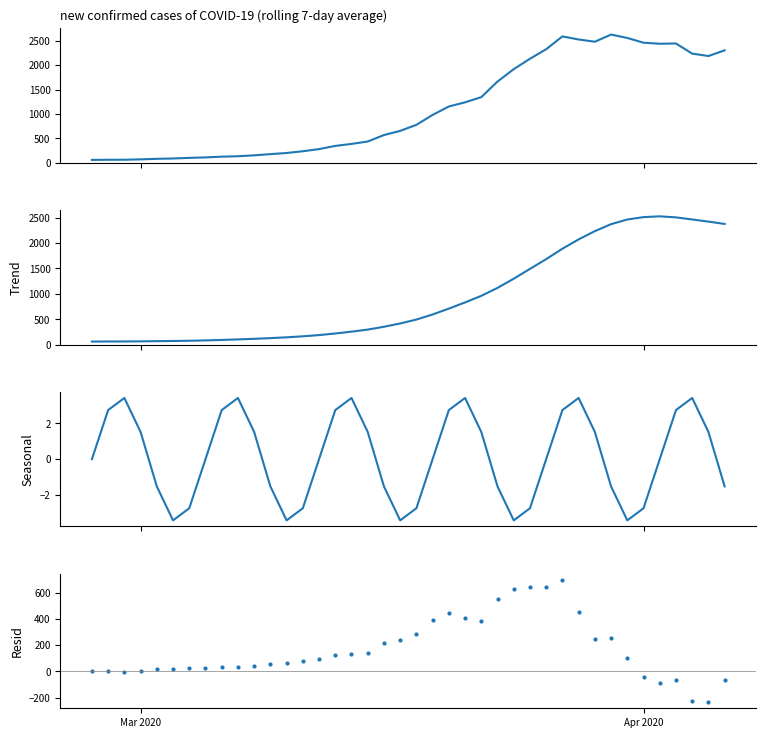

At how many categories does at least one series exceed 1642?

15